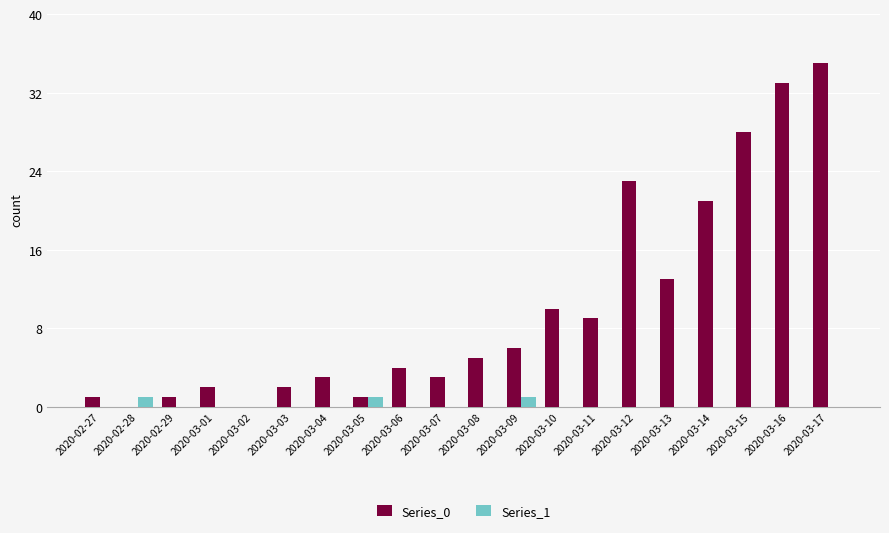

What is the greatest value displayed?

35